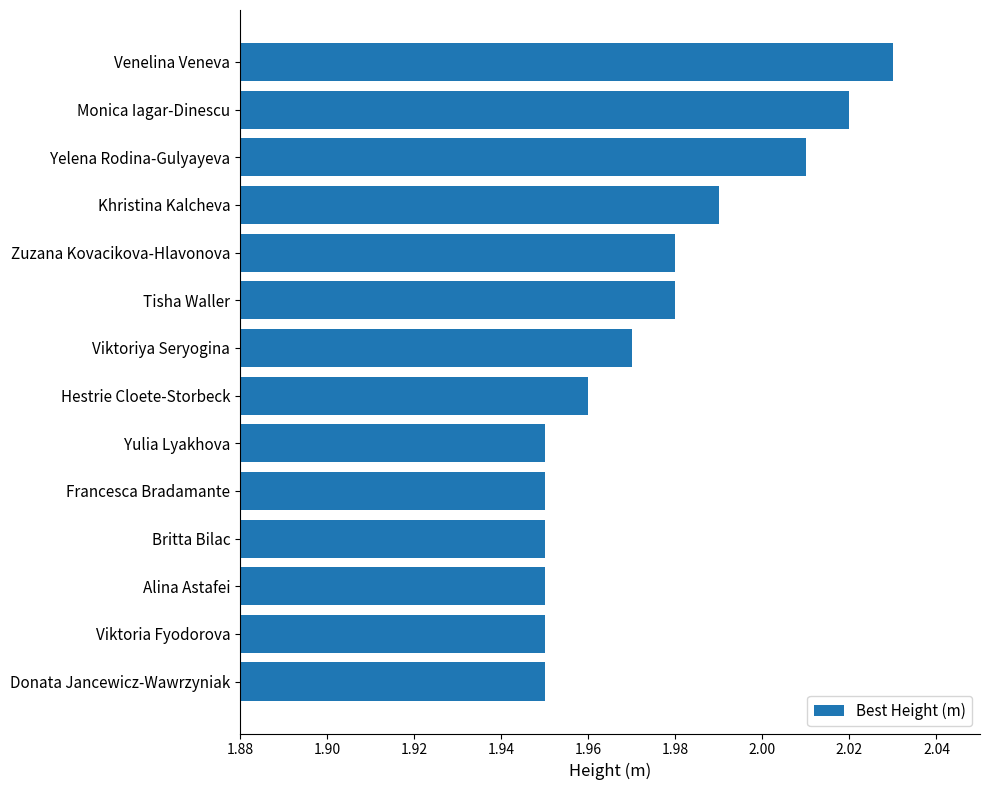

Which category has the highest value across all series?

Venelina Veneva